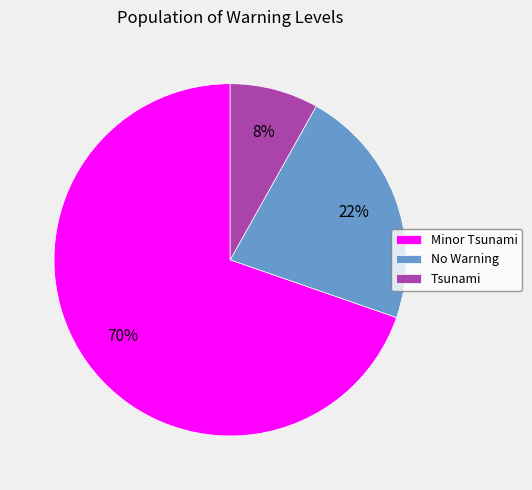

Rank the categories by value from lowest to highest.

Tsunami, No Warning, Minor Tsunami